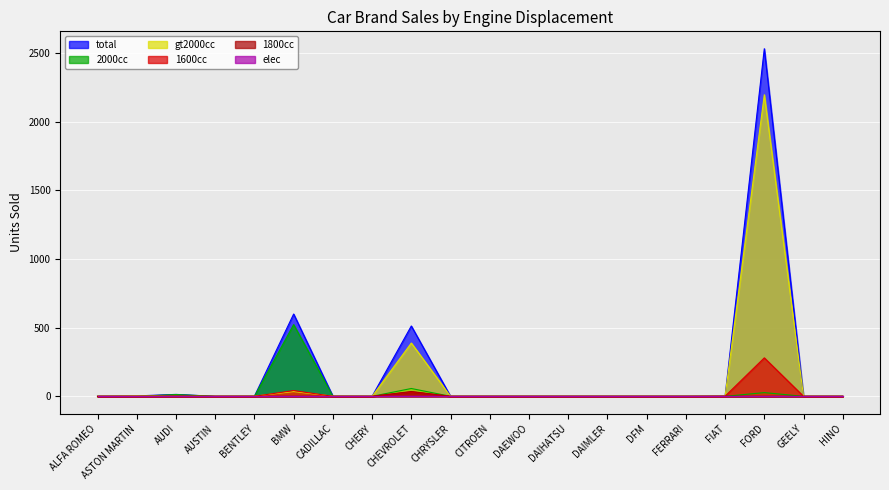

What is the maximum value shown in the chart?

2530